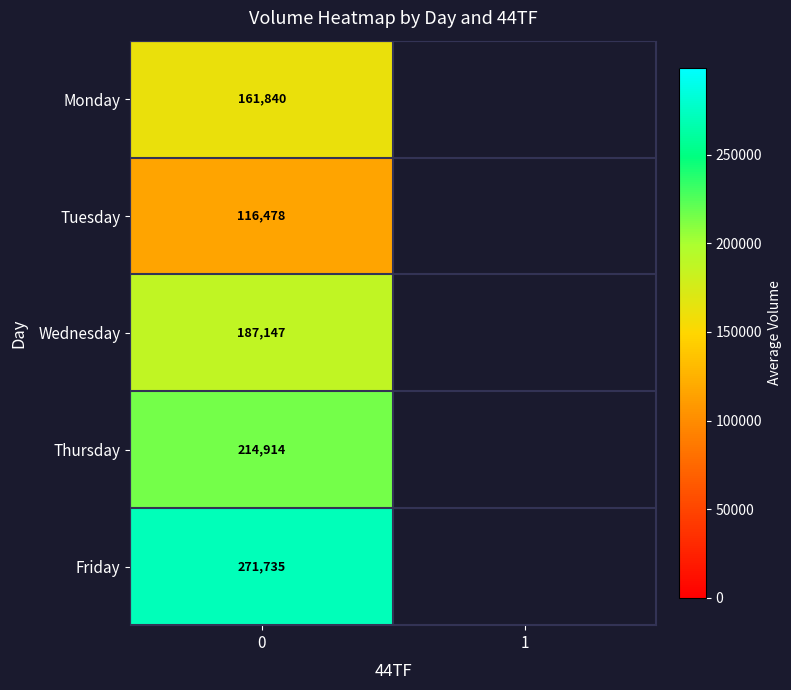

Is the value of Thursday at 0 greater than the value of Tuesday at 0?

Yes